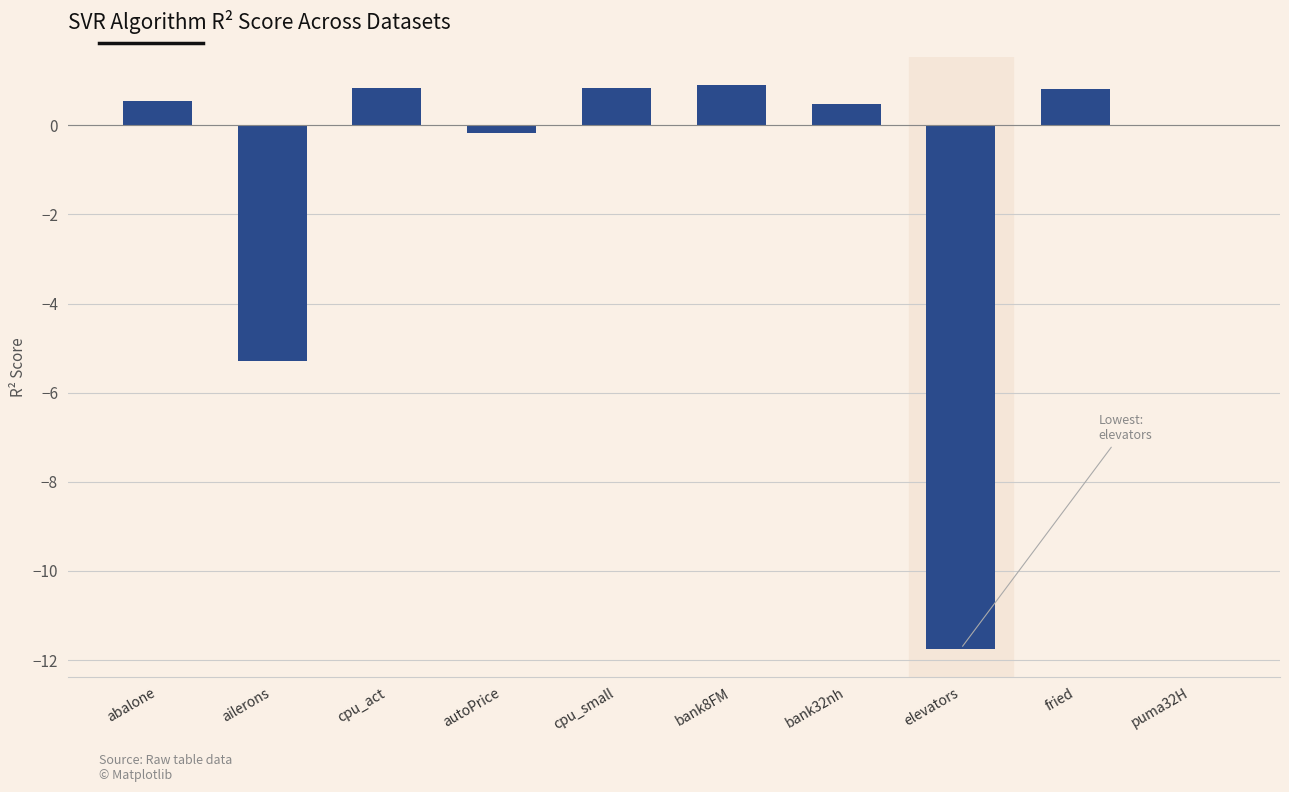

Which has a higher value, fried or autoPrice?

fried